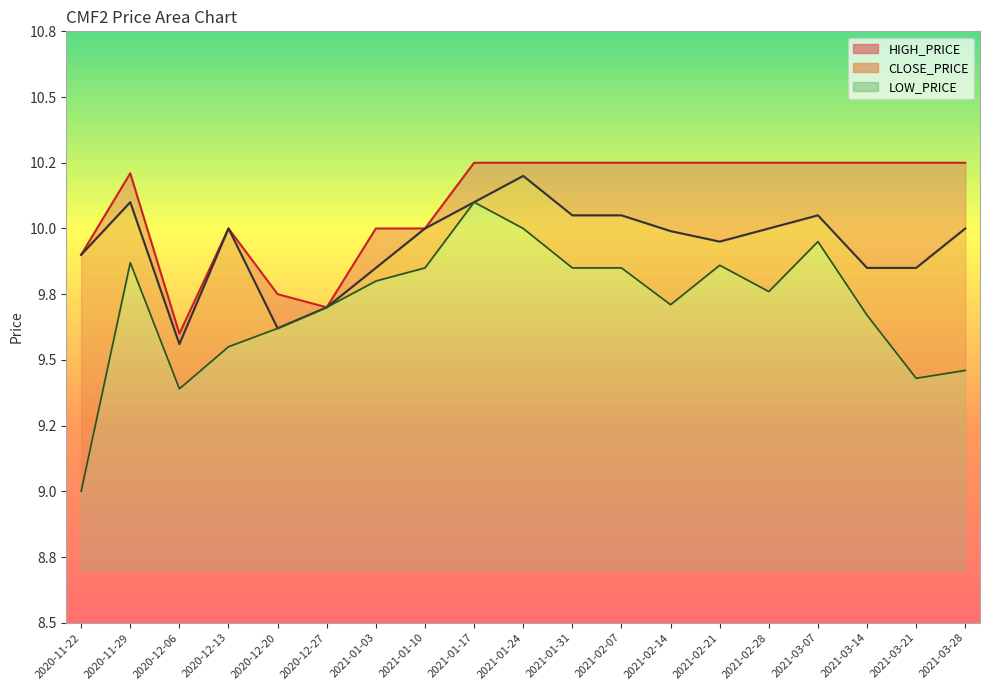

True or false: HIGH_PRICE and LOW_PRICE cross at least once.

False